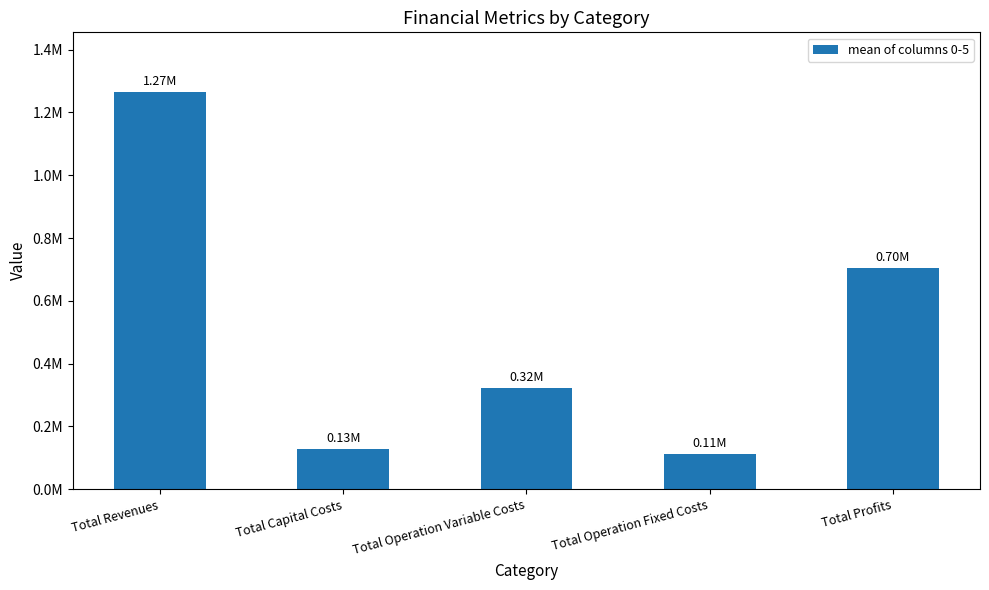

Does the chart contain any negative values?

No